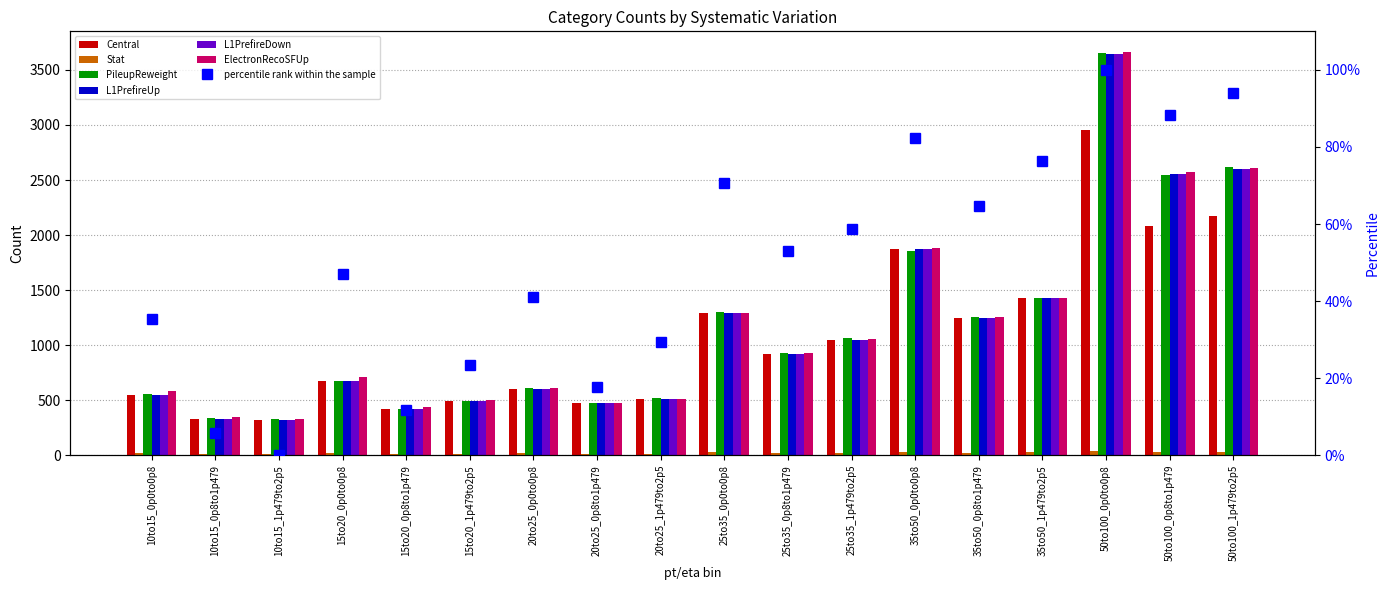

At 15to20_1p479to2p5, list the series in order from largest to smallest.

ElectronRecoSFUp, PileupReweight, L1PrefireDown, Central, L1PrefireUp, Stat